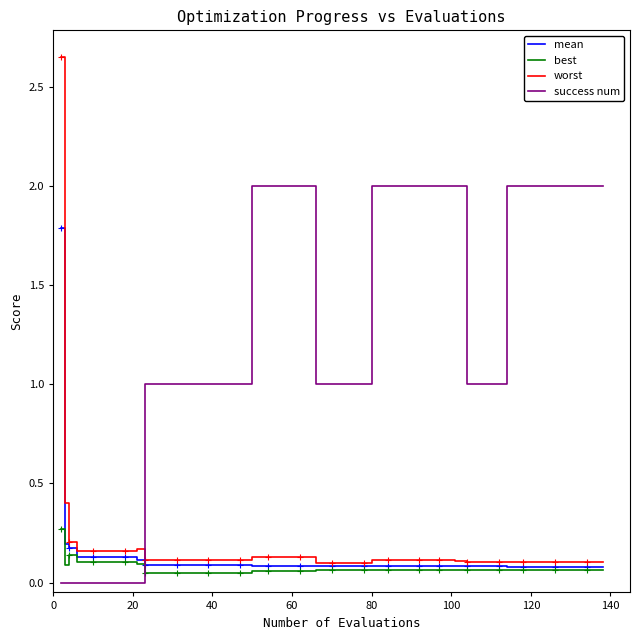

How many series are shown in this chart?

4